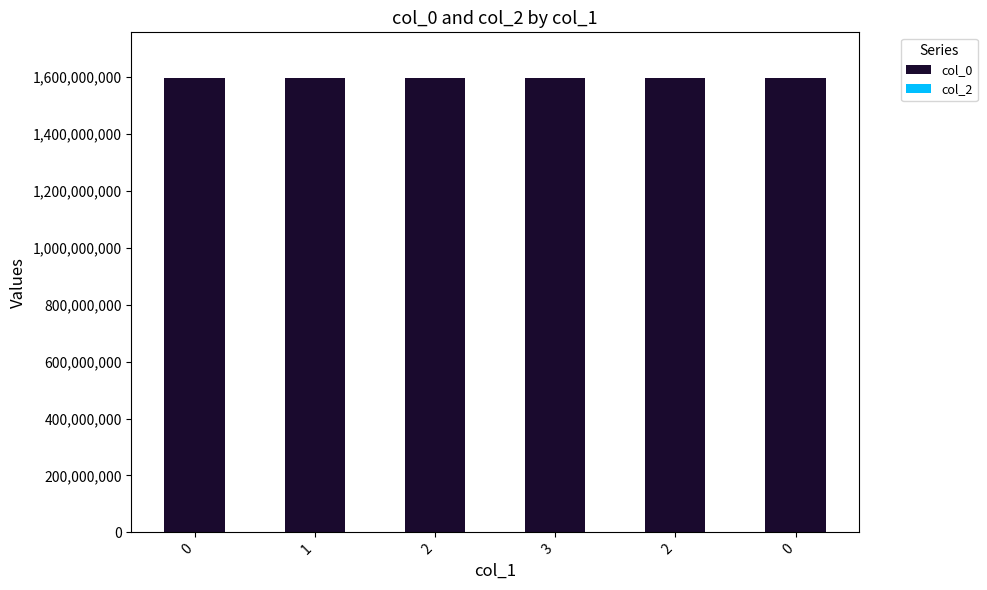

How many data points does each series have?

6